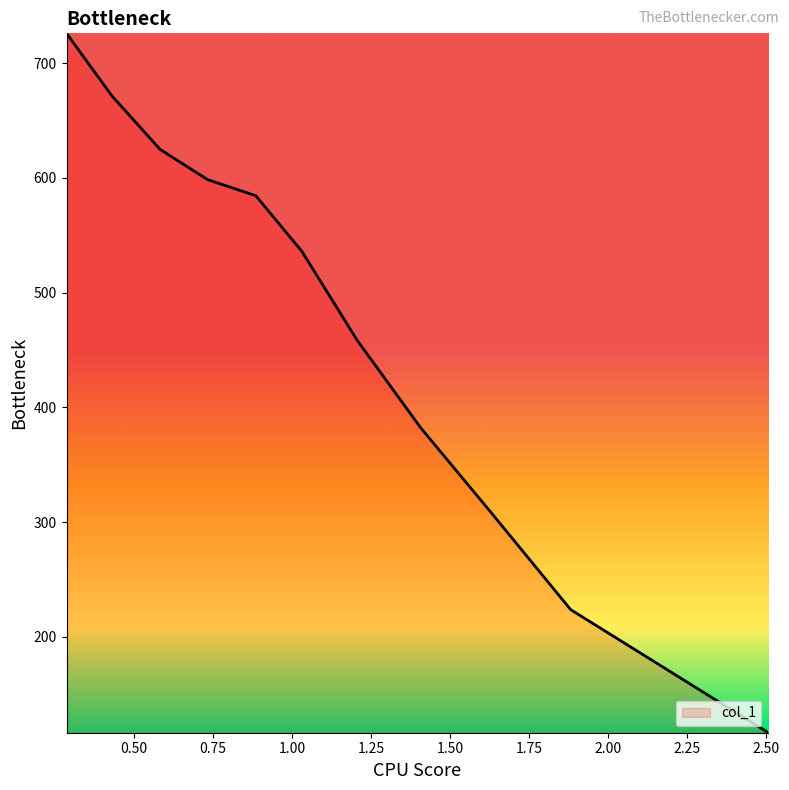

What is the smallest value displayed?

116.6